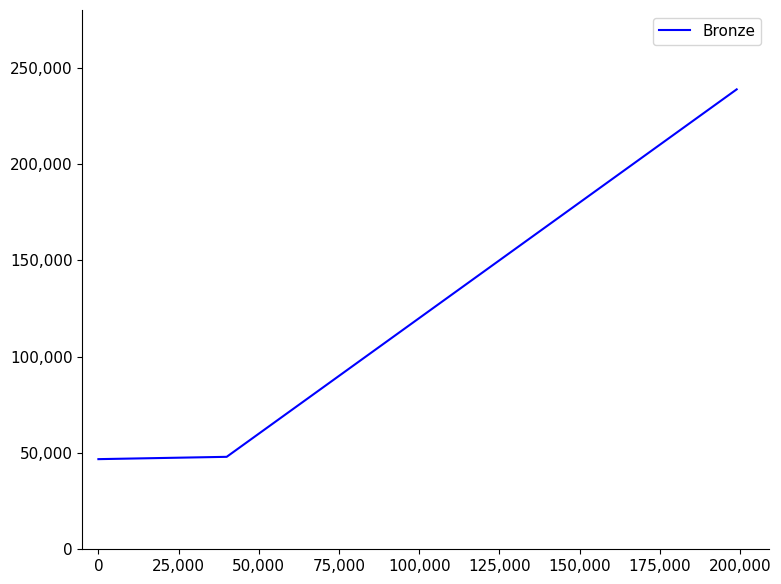

What is the maximum value shown in the chart?

238800